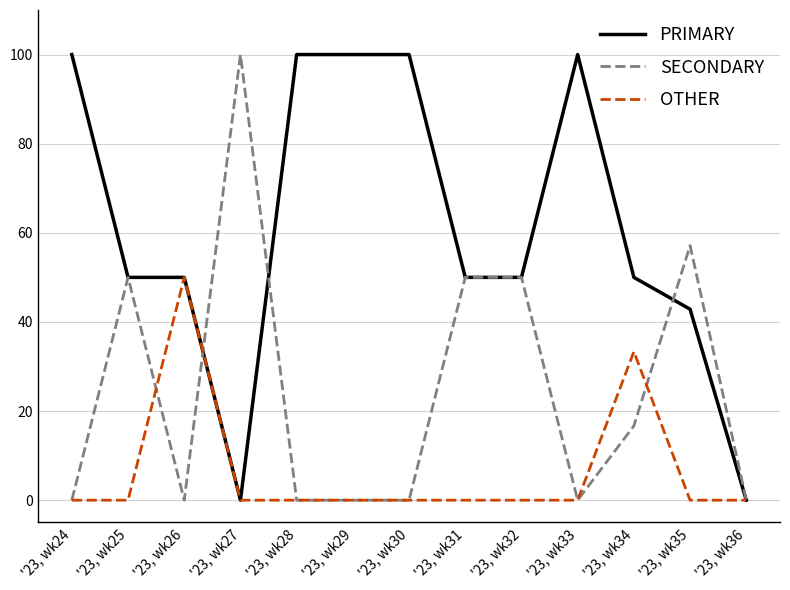

Reading right to left, extract all data points from this chart.

PRIMARY: '23, wk36=0.0	'23, wk35=42.9	'23, wk34=50.0	'23, wk33=100.0	'23, wk32=50.0	'23, wk31=50.0	'23, wk30=100.0	'23, wk29=100.0	'23, wk28=100.0	'23, wk27=0.0	'23, wk26=50.0	'23, wk25=50.0	'23, wk24=100.0
SECONDARY: '23, wk36=0.0	'23, wk35=57.1	'23, wk34=16.7	'23, wk33=0.0	'23, wk32=50.0	'23, wk31=50.0	'23, wk30=0.0	'23, wk29=0.0	'23, wk28=0.0	'23, wk27=100.0	'23, wk26=0.0	'23, wk25=50.0	'23, wk24=0.0
OTHER: '23, wk36=0.0	'23, wk35=0.0	'23, wk34=33.3	'23, wk33=0.0	'23, wk32=0.0	'23, wk31=0.0	'23, wk30=0.0	'23, wk29=0.0	'23, wk28=0.0	'23, wk27=0.0	'23, wk26=50.0	'23, wk25=0.0	'23, wk24=0.0